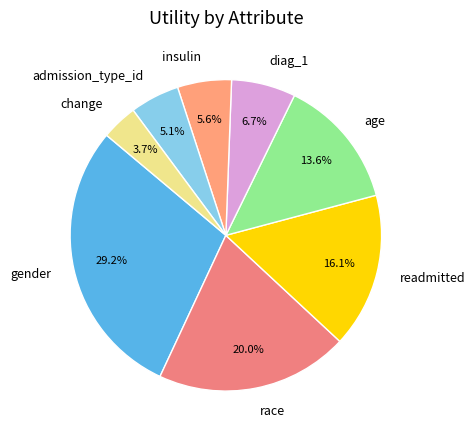

Is admission_type_id the majority of the pie?

No